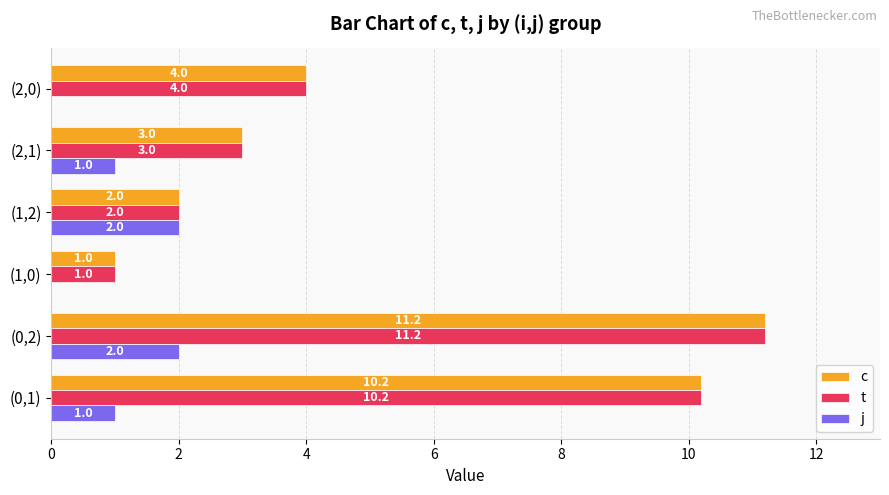

What value does the j series have at (2,1)?

1.0